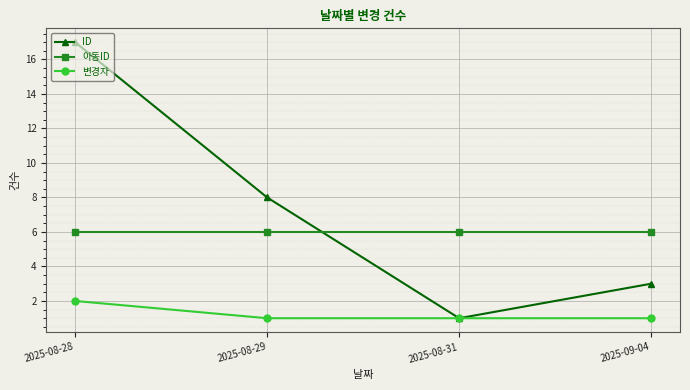

What position from the left is 2025-08-28?

1